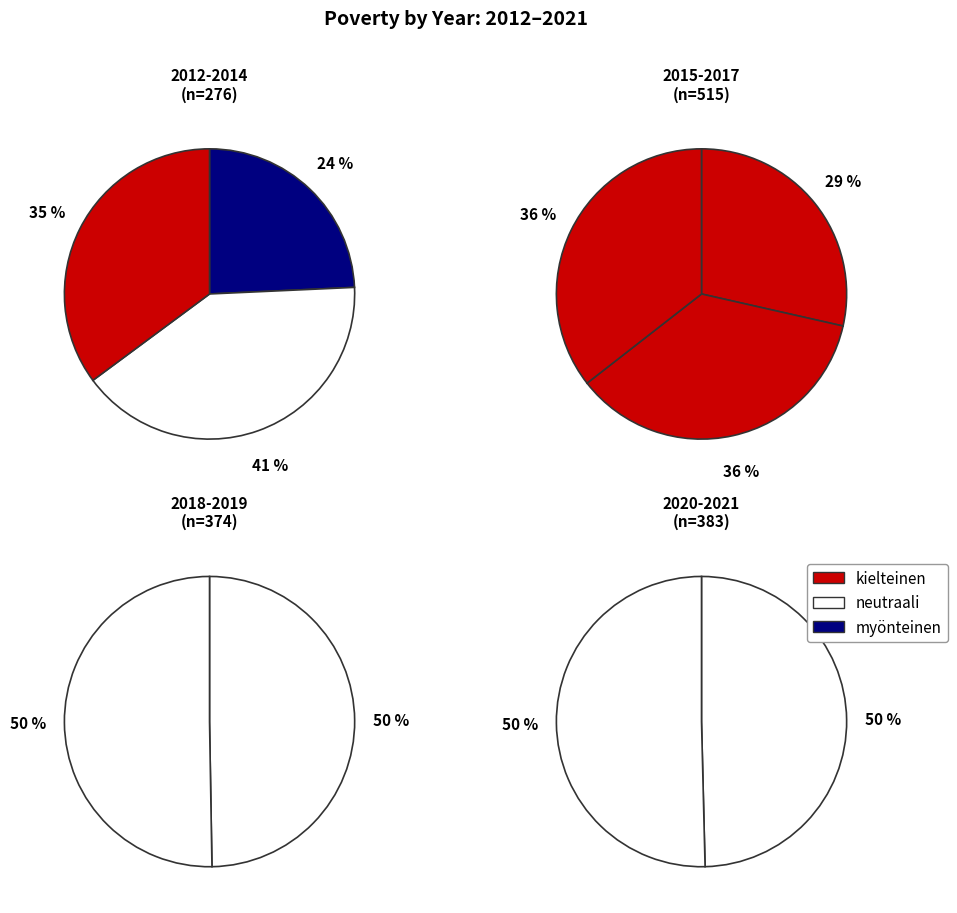

The 2016 slice represents 3% of the pie. True or false?

False